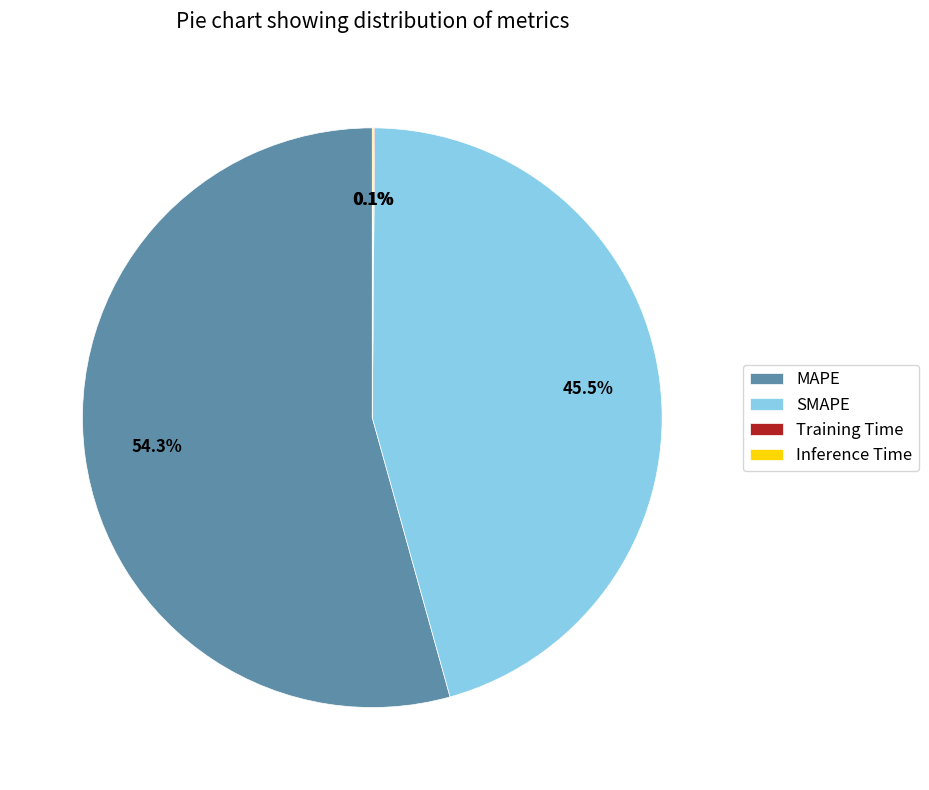

Which has a higher value, SMAPE or MAPE?

MAPE